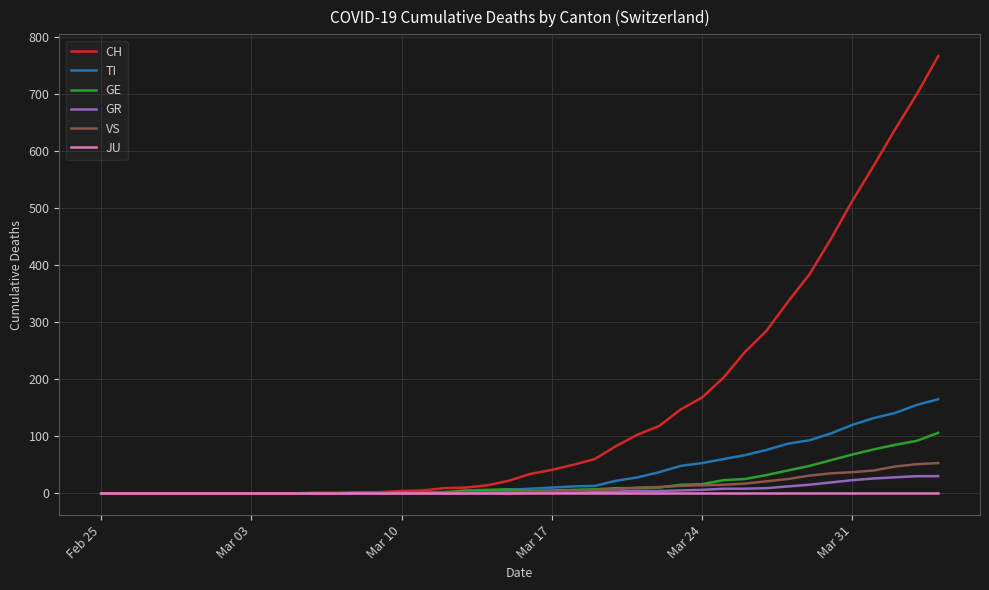

Which series has the largest range (max minus min)?

CH